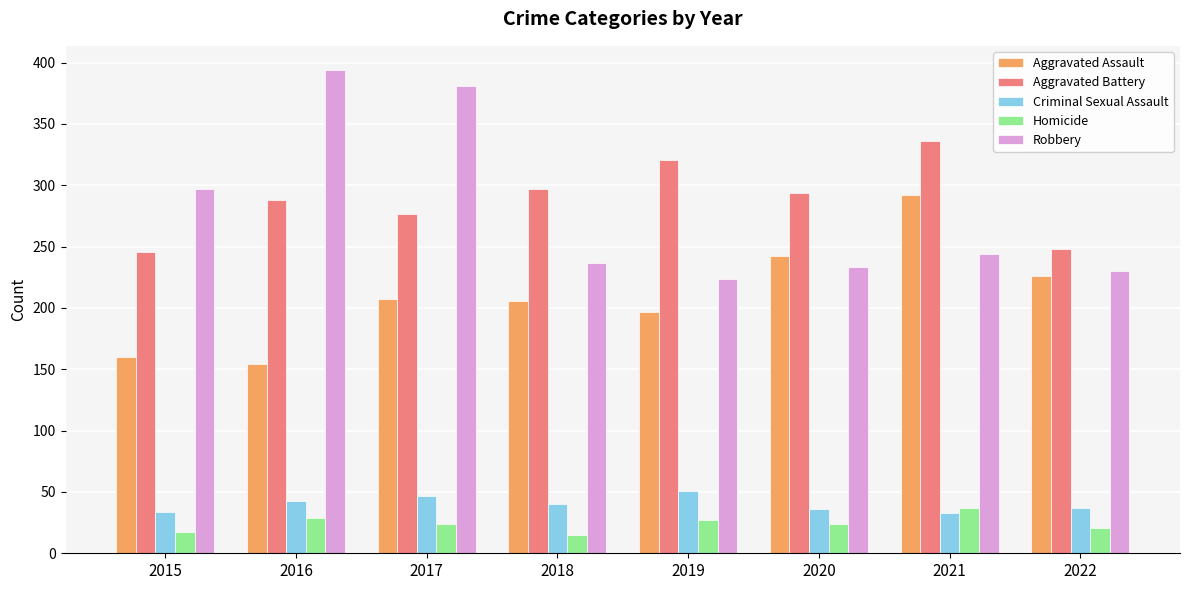

Which series has the largest range (max minus min)?

Robbery